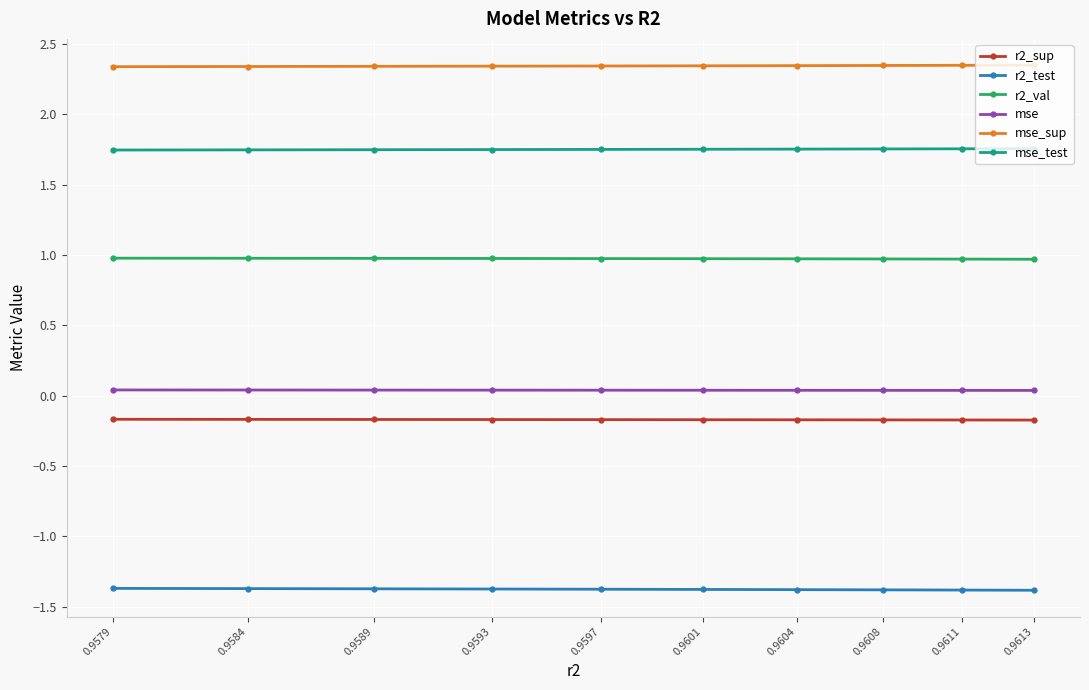

What is the value of the r2_sup point at the 7th from the left?

-0.2